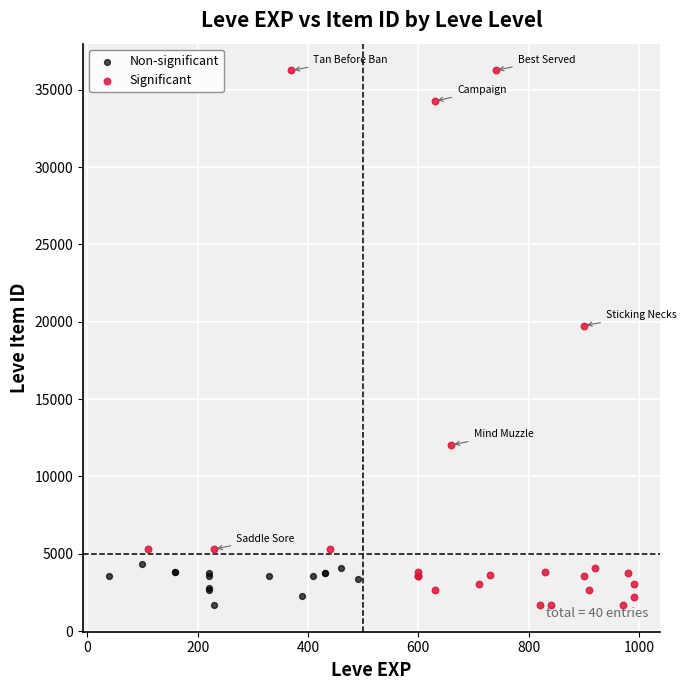

Which series contains the highest Y value?

Significant